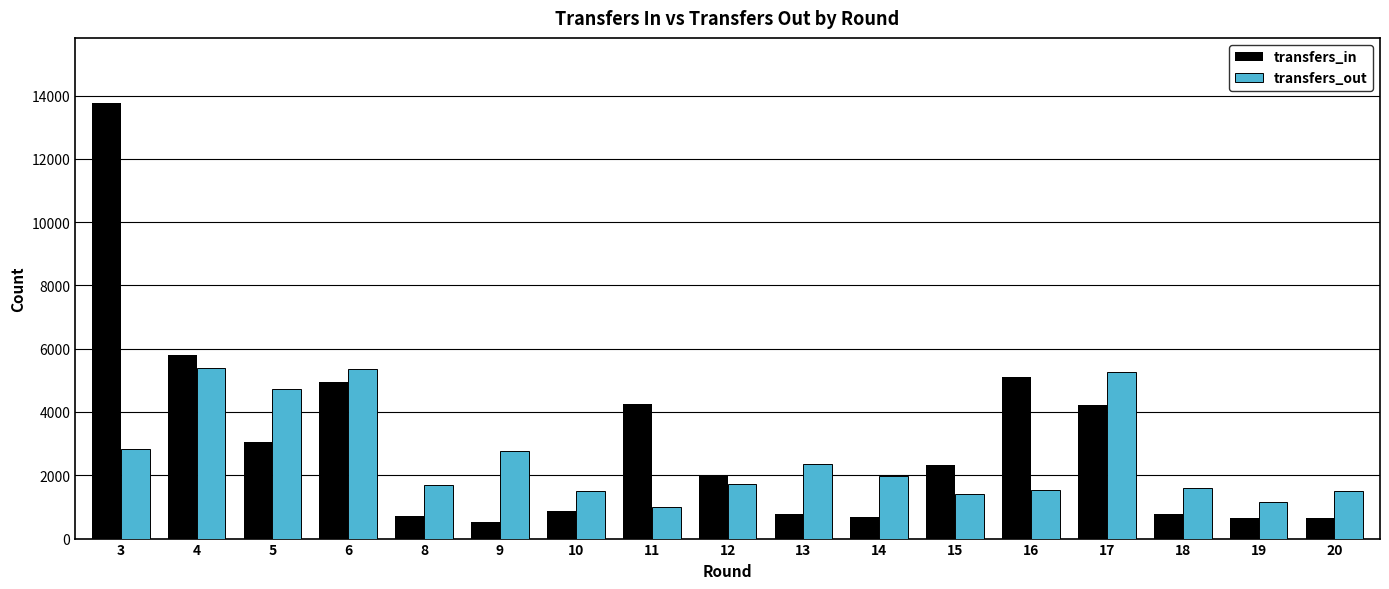

What is the smallest value displayed?

515